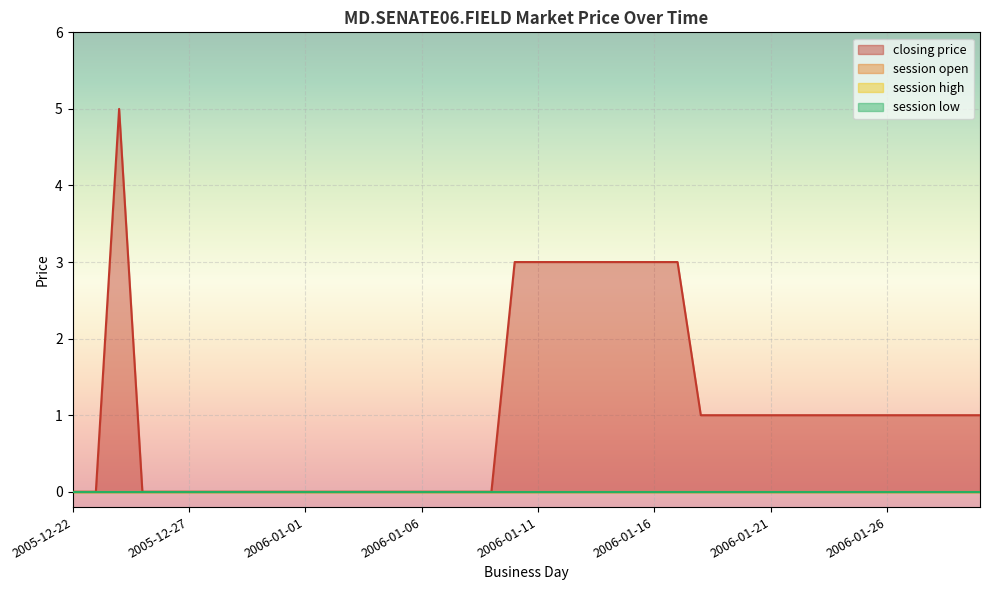

At which category is the sum across all series the highest?

2005-12-24